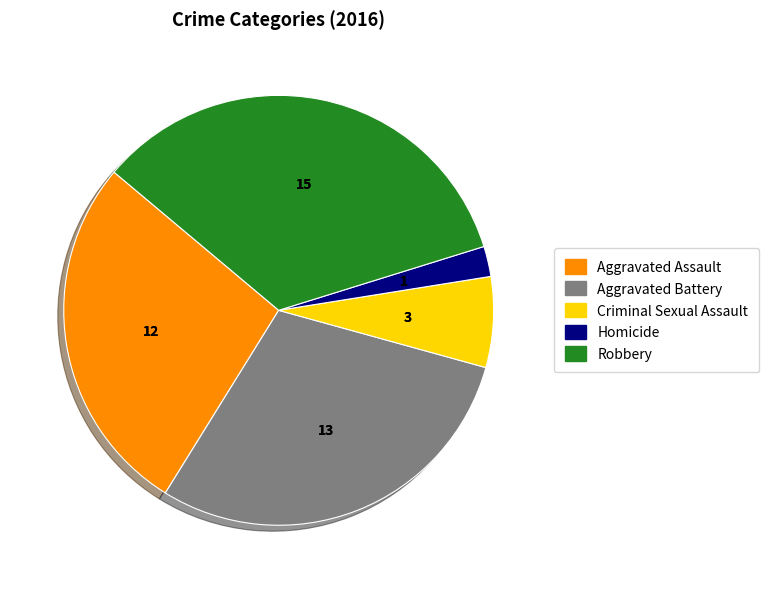

The Homicide slice represents 2% of the pie. True or false?

True